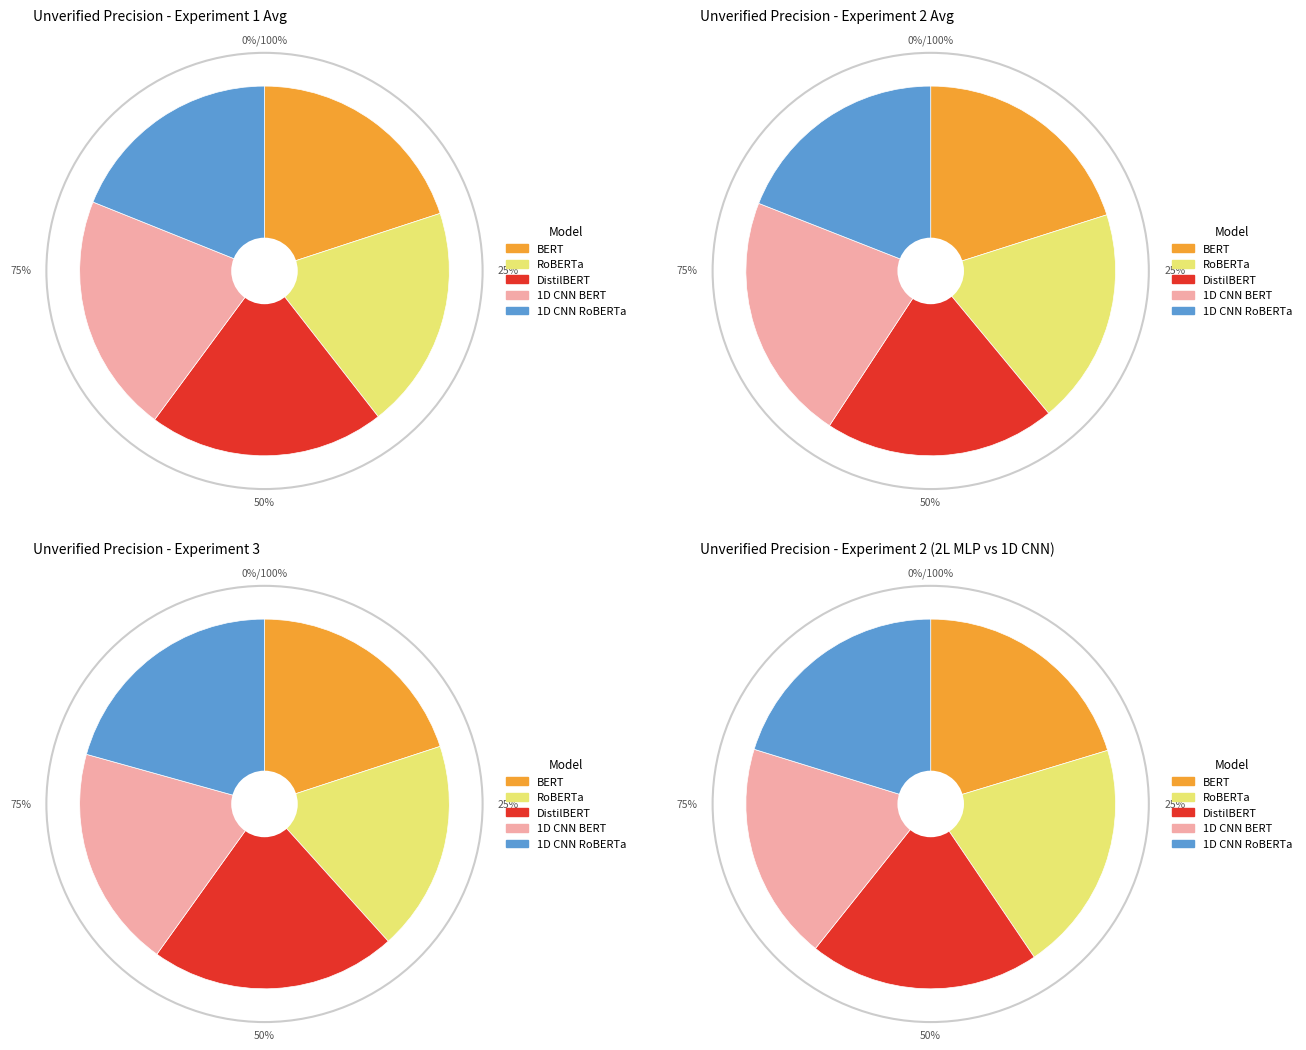

To the nearest percent, what is the difference between the Experiment 1 Avg and Experiment 2 Avg slice percentages?

1%